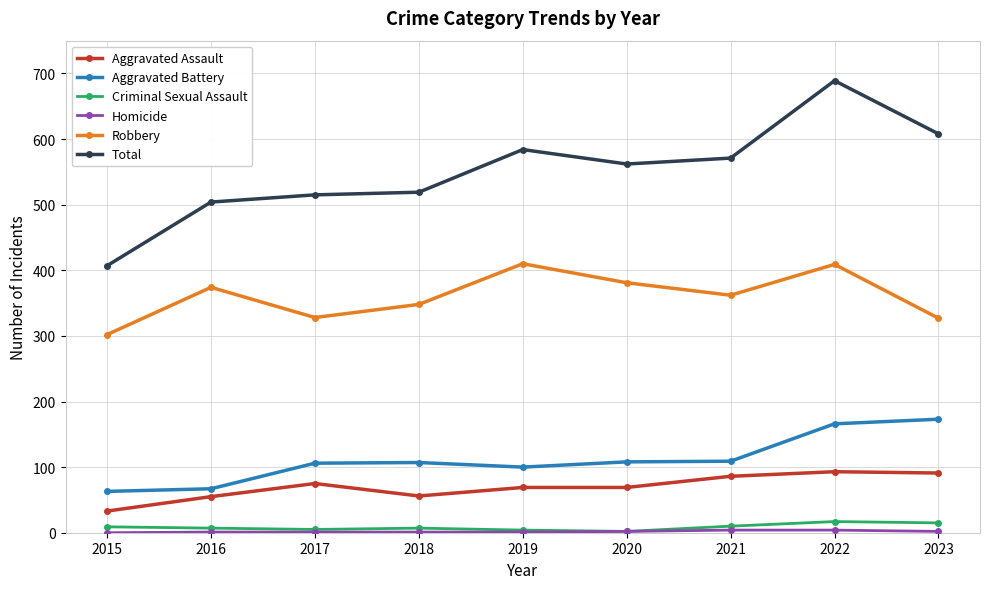

What is the spread (max minus min) of values at 2021?

567